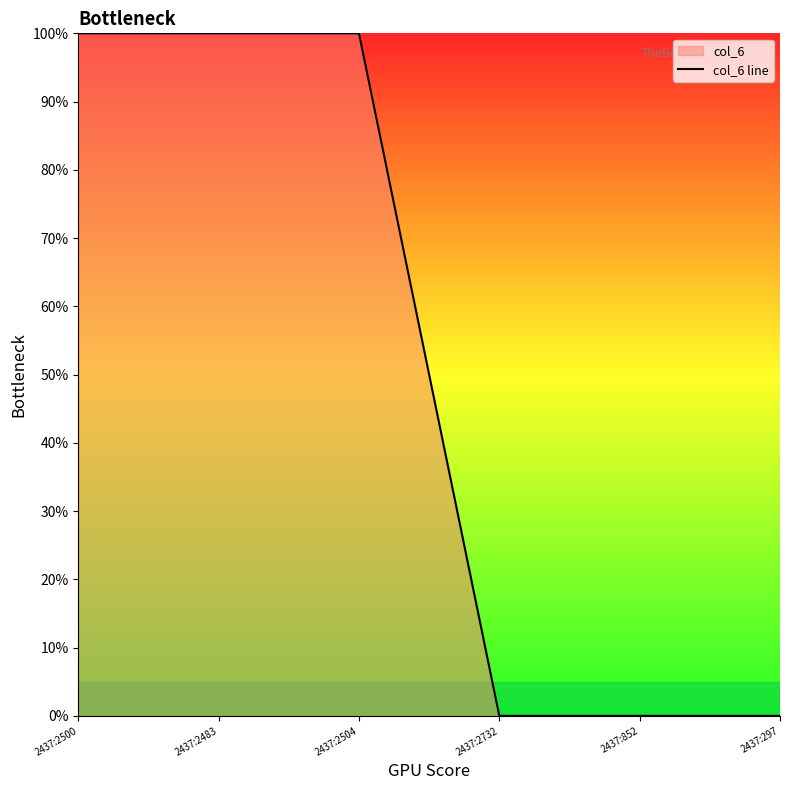

Reading left to right, extract all data points from this chart.

1	1	1	0	0	0